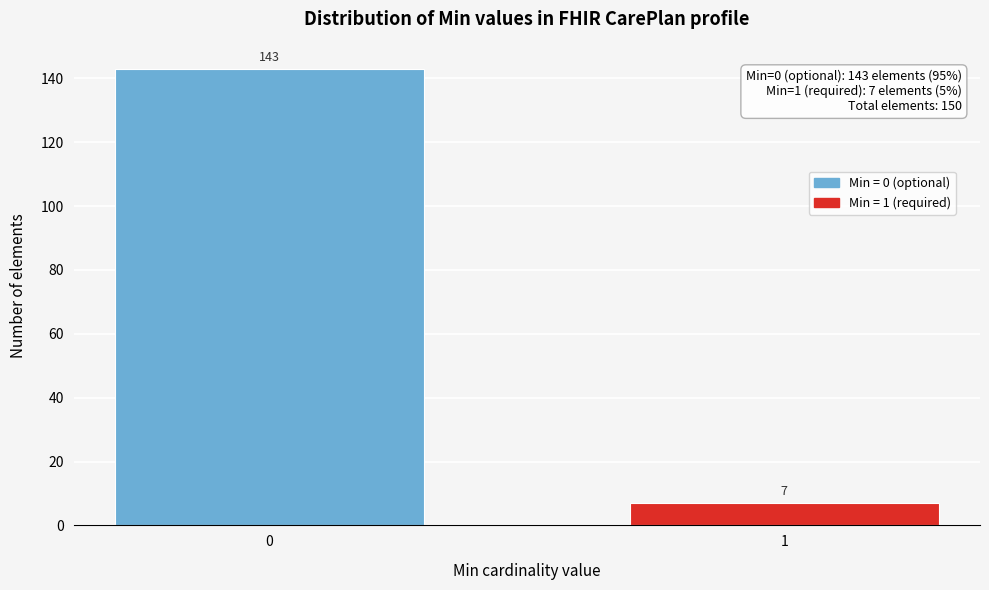

Reading left to right, transcribe all the data shown in this chart.

143	7